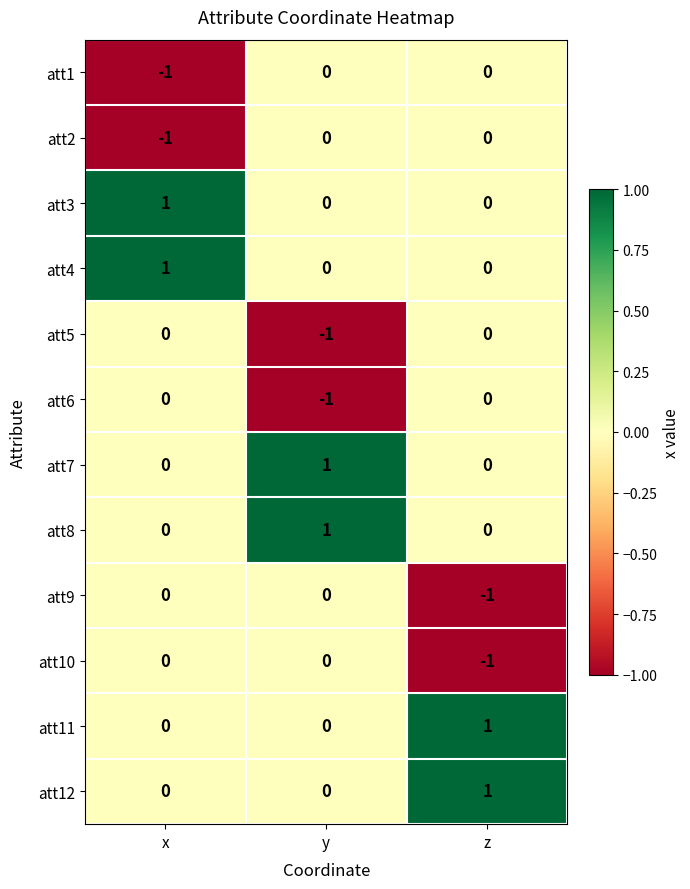

The value of att7 at z is 0. True or false?

True